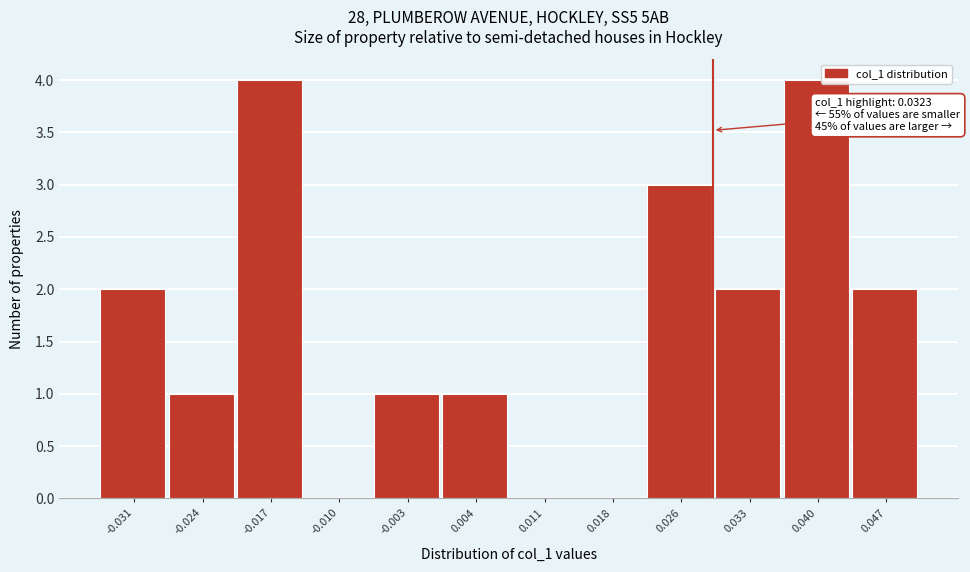

Reading right to left, what are all the values shown in this chart?

0.047=2	0.040=4	0.033=2	0.026=3	0.018=0	0.011=0	0.004=1	-0.003=1	-0.010=0	-0.017=4	-0.024=1	-0.031=2